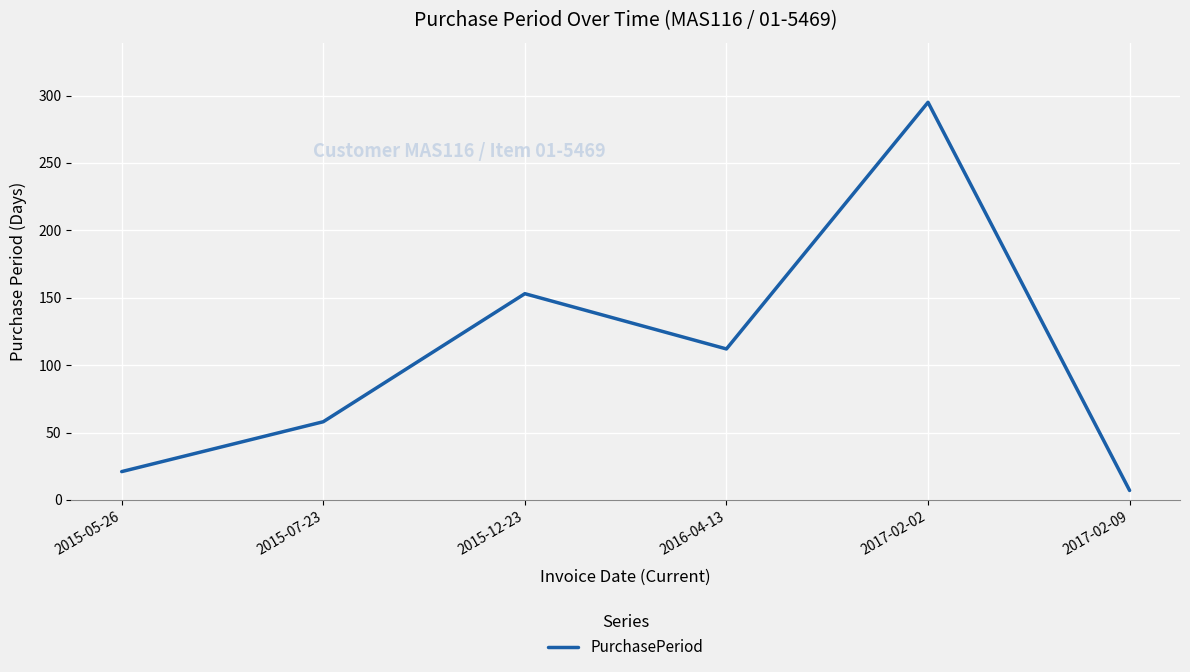

What is the smallest value displayed?

7